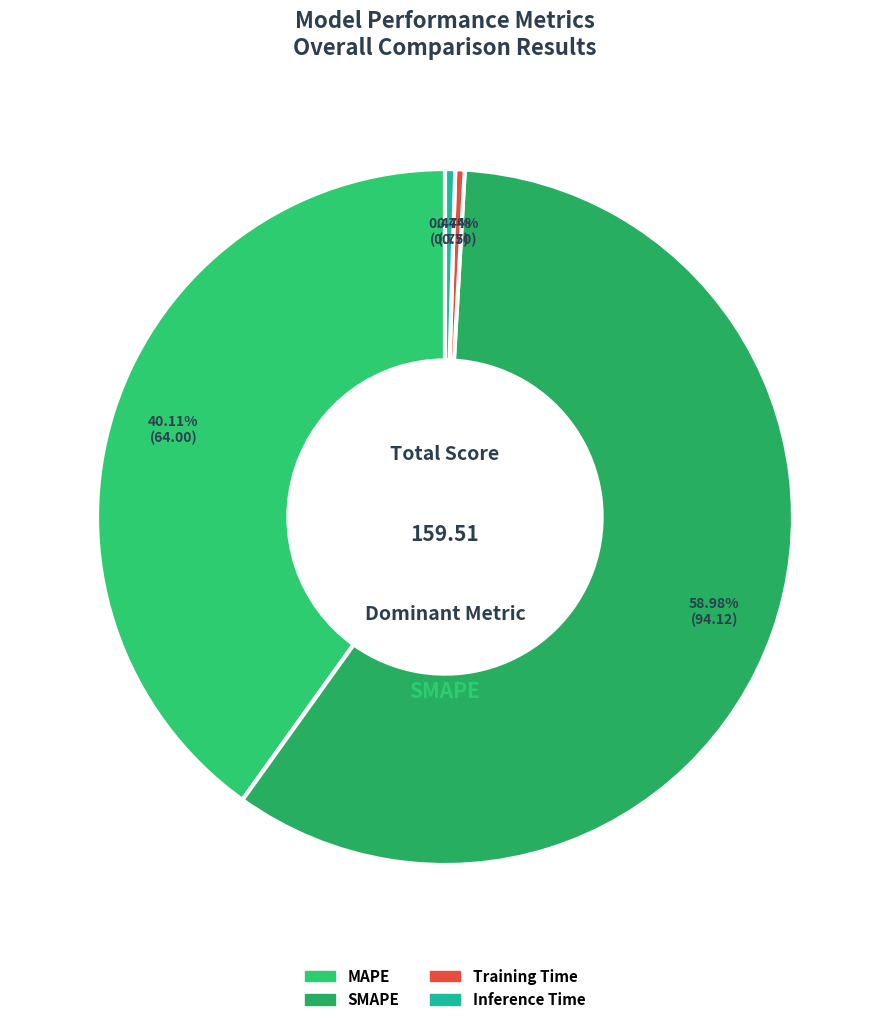

Is it true that SMAPE is 59% of the pie?

True